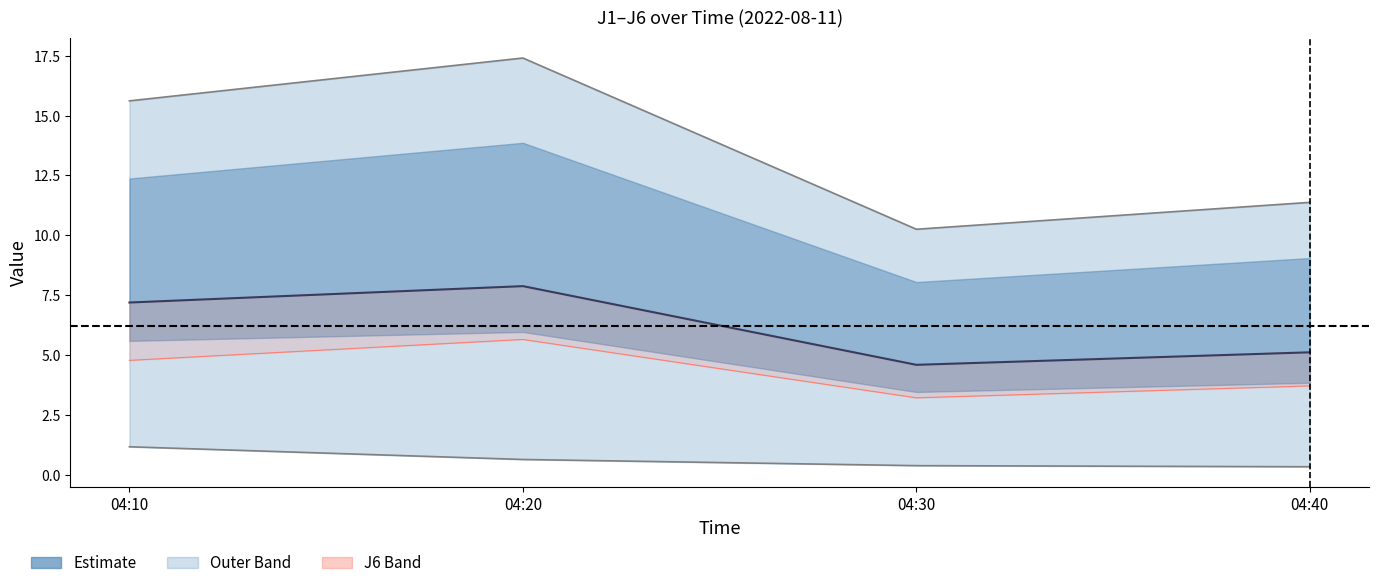

True or false: J4 and J2 intersect in this chart.

False